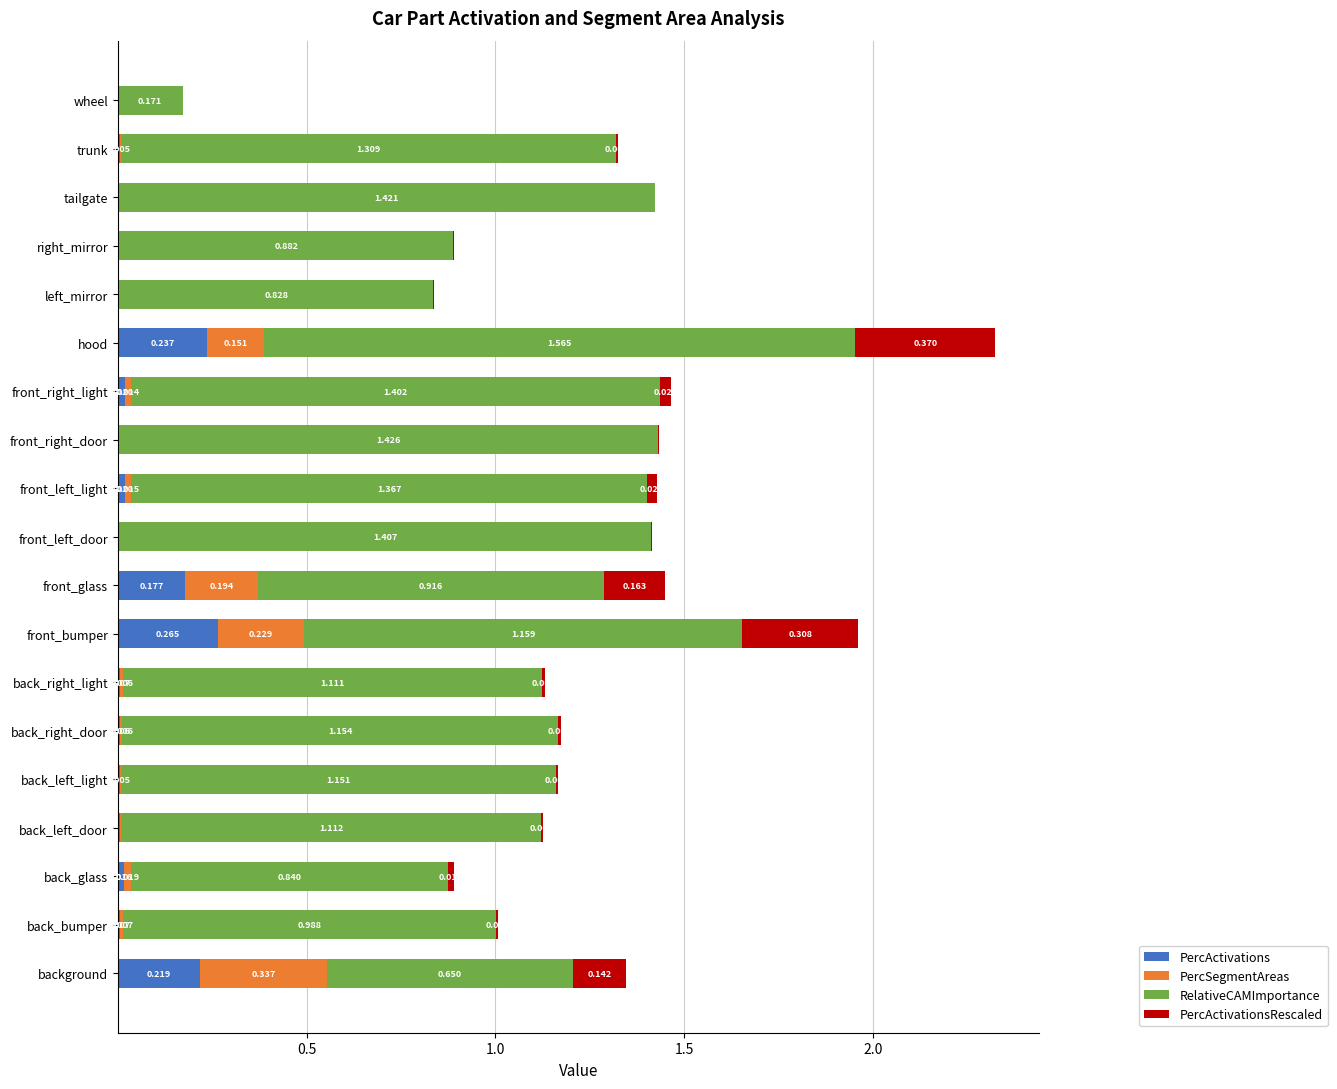

At which category is the sum across all series the highest?

hood